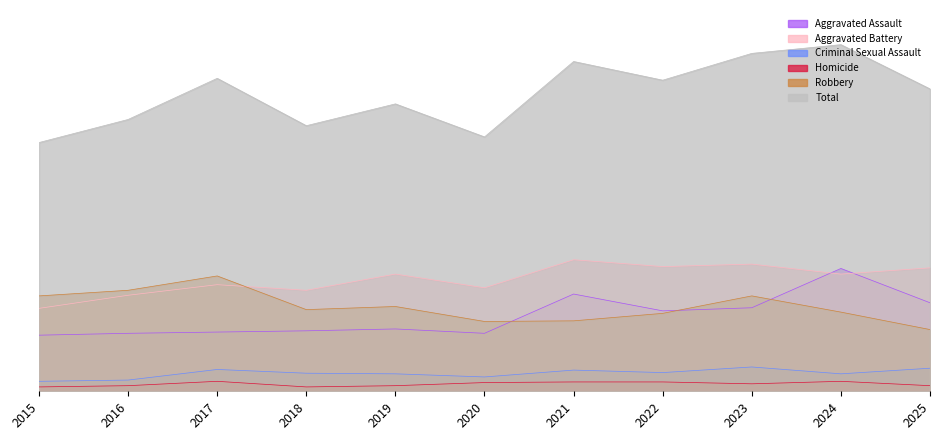

At which label does Total first exceed 485?

2017